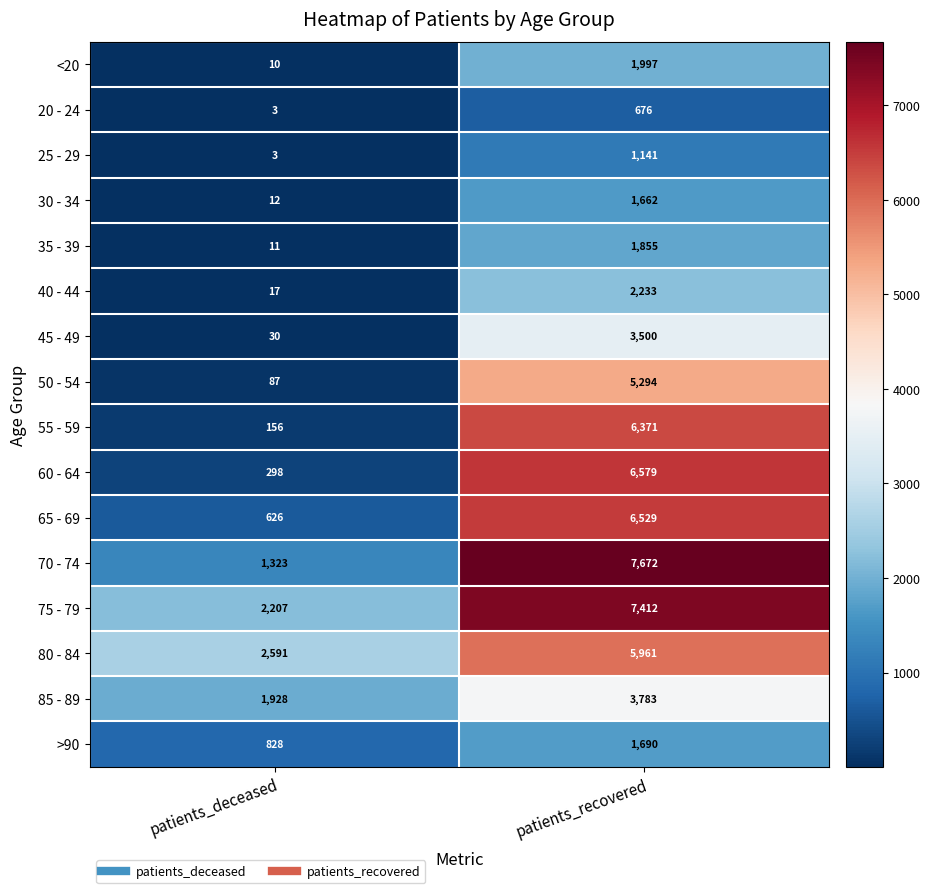

Is it true that 80 - 84 equals 2591 at patients_deceased?

True